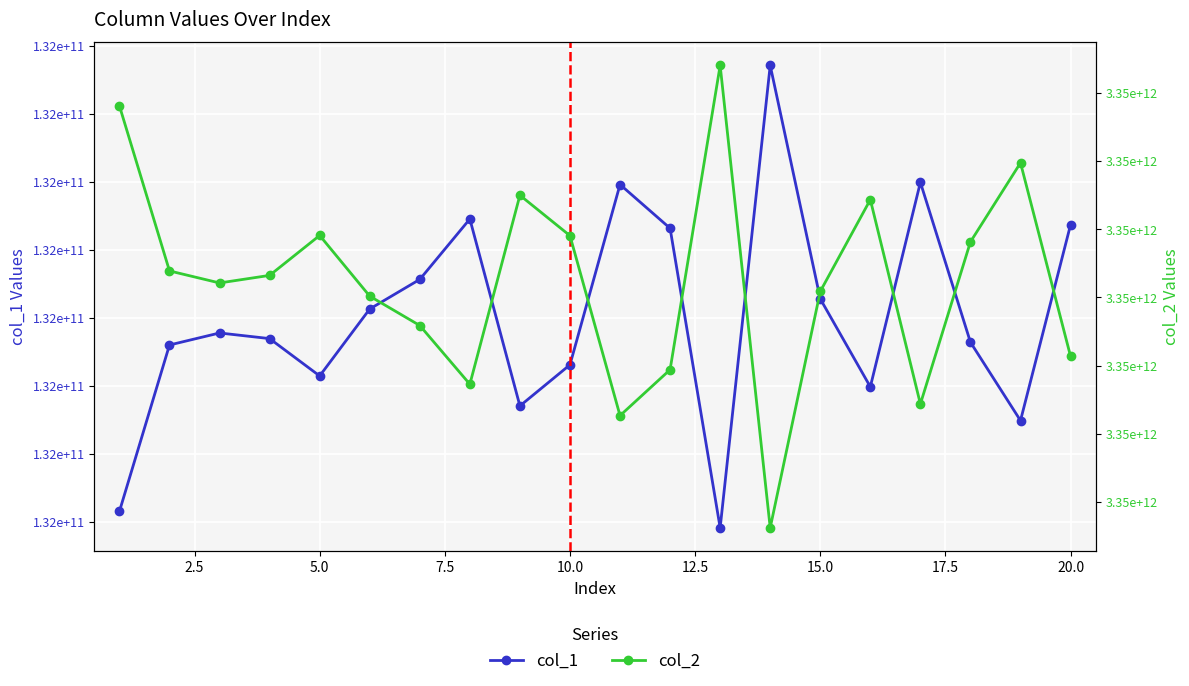

Reading left to right, extract all data points from this chart.

col_1: 132153825840.7	132215017395.6	132219436595.1	132217367437.8	132203634142.5	132228259020.3	132239140244.5	132261365687.7	132192607109.1	132207733326.1	132274036975.6	132257939907.5	132147763360.8	132317842616.9	132231987374.5	132199620519.9	132274836583.5	132216033951.5	132187211479.7	132259251078.5
col_2: 3353904848644.7	3352693843655.1	3352605607117.5	3352661116719.1	3352954204823.1	3352508755520.0	3352293446336.9	3351862658908.8	3353249018355.2	3352952363165.9	3351632402276.4	3351969345283.9	3354201462961.9	3350809023765.5	3352543457583.1	3353216878242.3	3351717657363.9	3352906953565.2	3353486828411.9	3352067392254.4